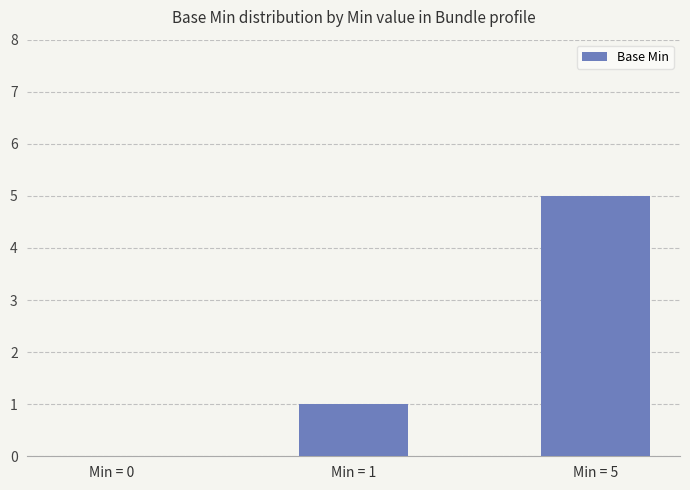

At which label is the value closest to 2?

Min = 1